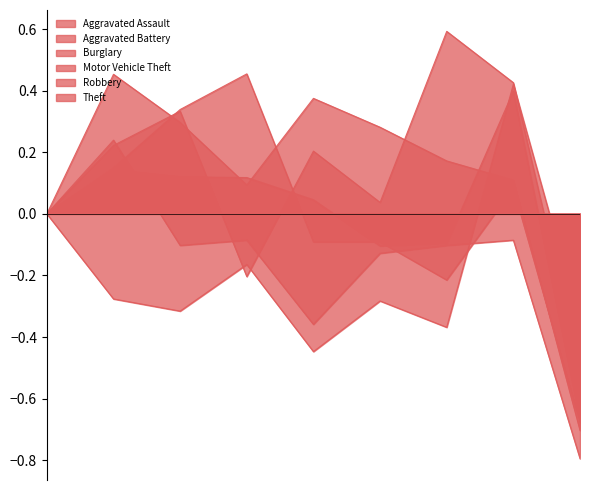

Reading right to left, extract all data points from this chart.

Aggravated Assault: 2023=-0.5	2022=0.4	2021=0.6	2020=0.0	2019=0.2	2018=-0.2	2017=0.3	2016=0.2	2015=0.0
Aggravated Battery: 2023=-0.7	2022=0.1	2021=0.2	2020=0.3	2019=0.4	2018=0.1	2017=0.3	2016=0.5	2015=0.0
Burglary: 2023=-0.7	2022=0.1	2021=-0.2	2020=-0.1	2019=-0.1	2018=0.5	2017=0.3	2016=0.1	2015=0.0
Motor Vehicle Theft: 2023=-0.4	2022=0.4	2021=-0.4	2020=-0.3	2019=-0.4	2018=-0.2	2017=-0.3	2016=-0.3	2015=0.0
Robbery: 2023=-0.8	2022=-0.1	2021=-0.1	2020=-0.1	2019=-0.4	2018=-0.1	2017=-0.1	2016=0.2	2015=0.0
Theft: 2023=-0.7	2022=0.4	2021=-0.1	2020=-0.1	2019=0.0	2018=0.1	2017=0.1	2016=0.1	2015=0.0